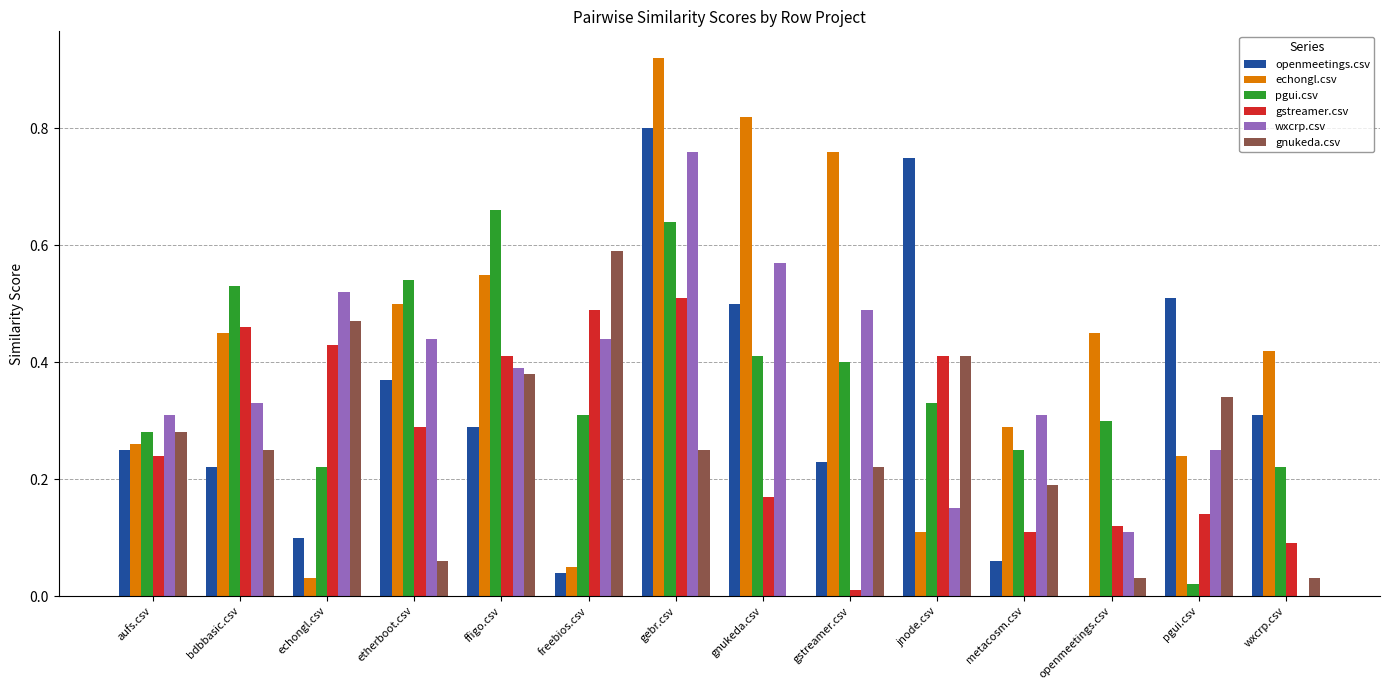

What is the total value across all series at ffigo.csv?

2.7